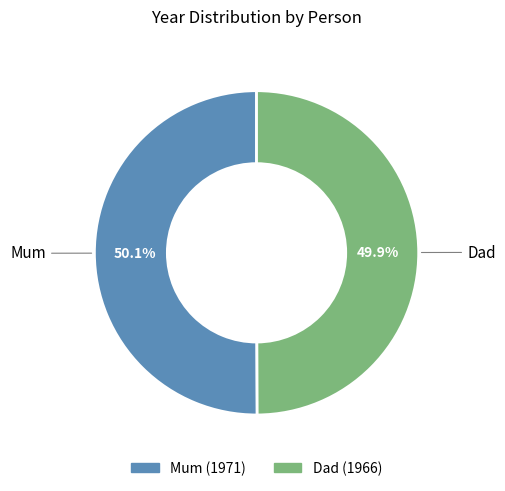

What is the ratio of the value at Mum to the value at Dad?

1.0